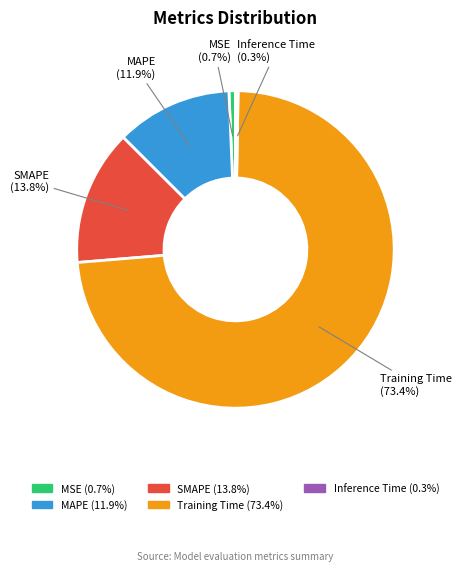

What percentage is the MSE slice, to the nearest percent?

1%